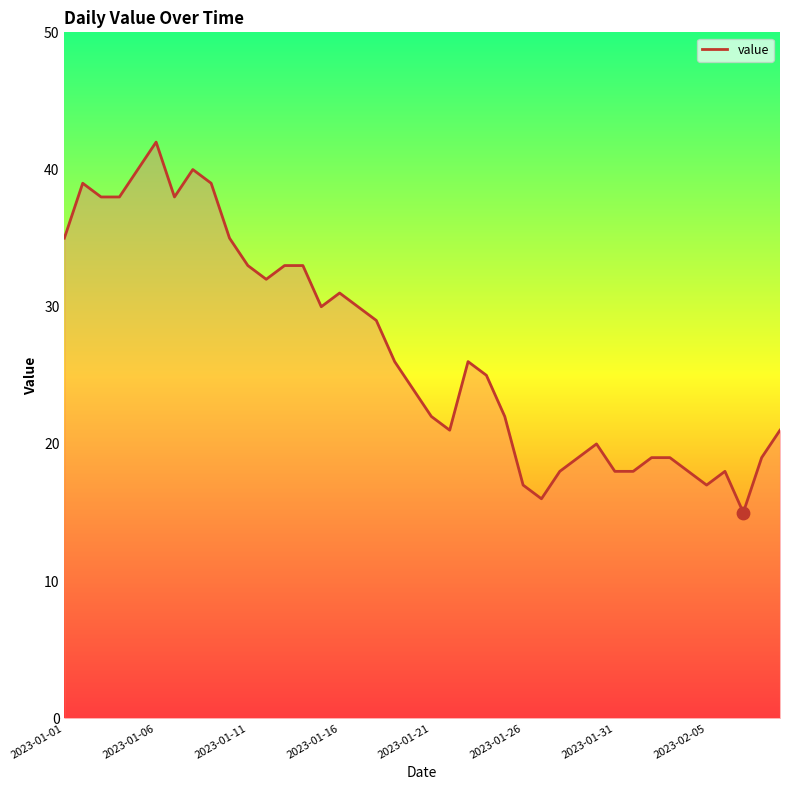

What is the greatest value displayed?

42